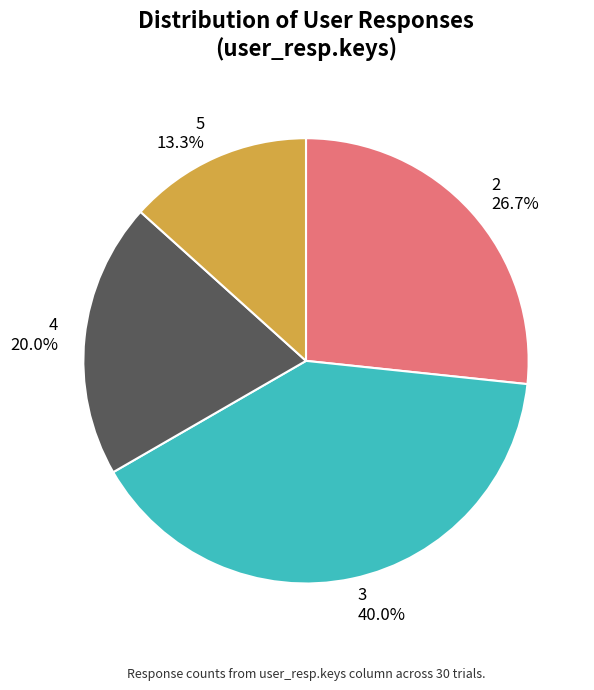

Is there a majority slice in this chart?

No